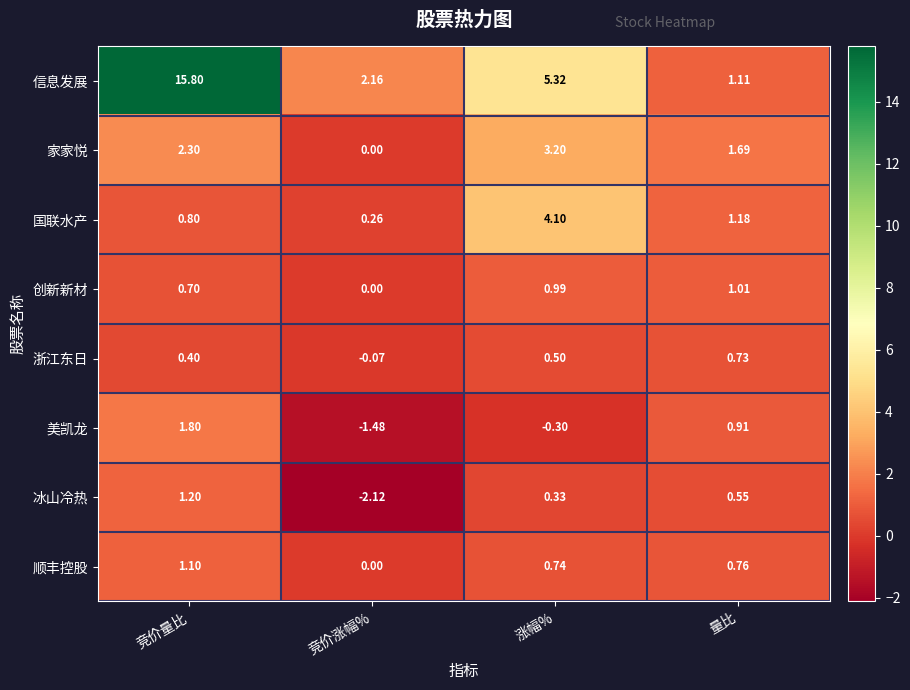

Where is 美凯龙 nearest to the value 0?

涨幅%